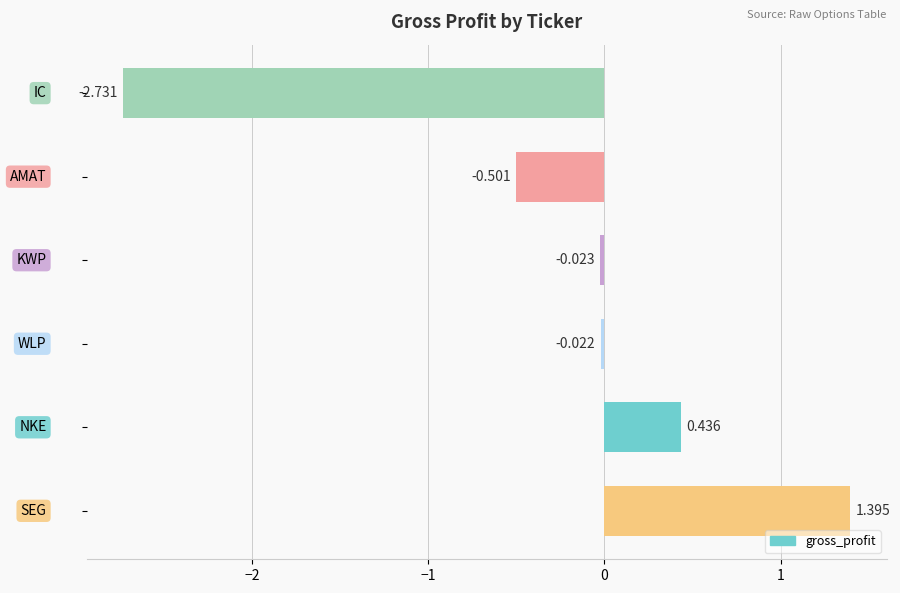

Count the number of categories in the chart.

6